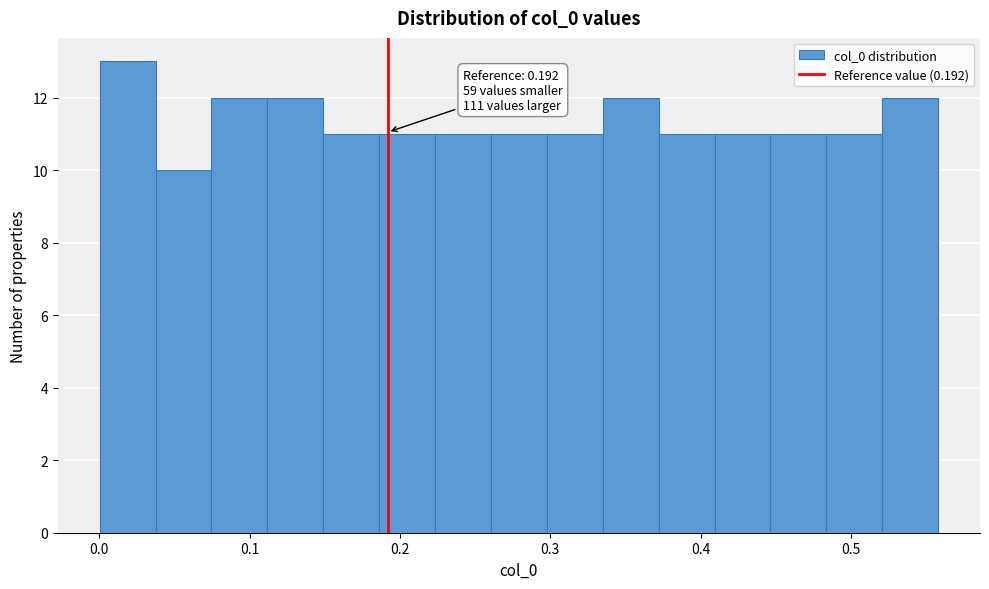

Around what value on the x-axis is the tallest bar? Give the approximate position of its centre, as read against the axis.

0.02